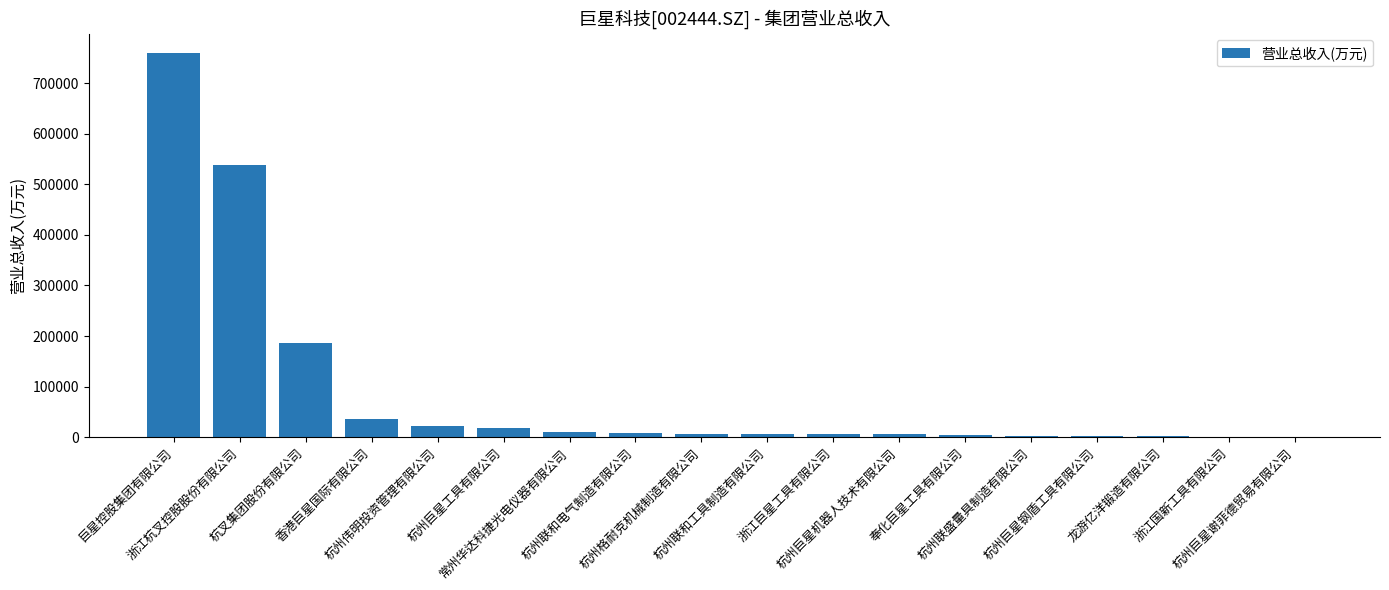

What is the maximum value shown in the chart?

759812.8